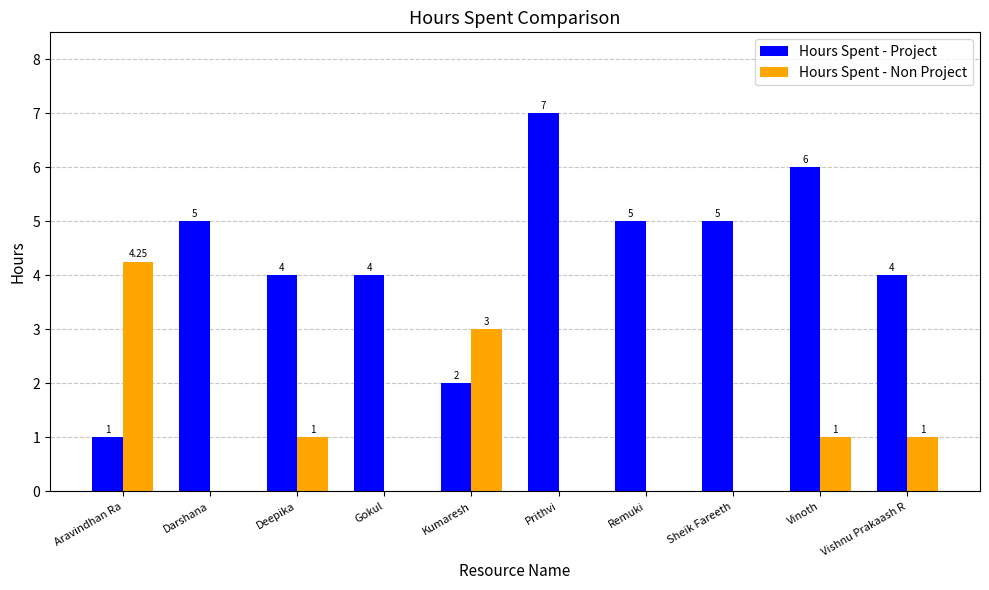

What is the sum of the Hours Spent - Non Project values at Prithvi and Vishnu Prakaash R?

1.0